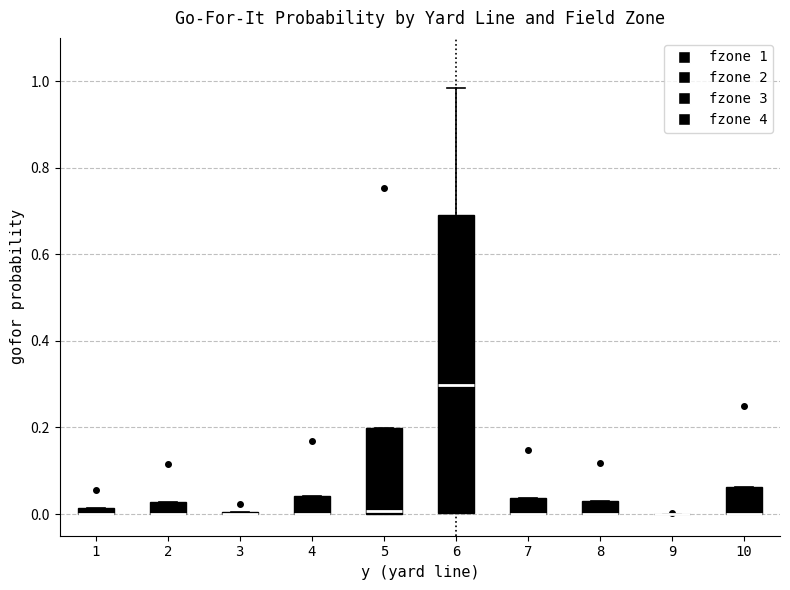

Comparing the boxes themselves (not the whiskers), which one is the tallest?

6